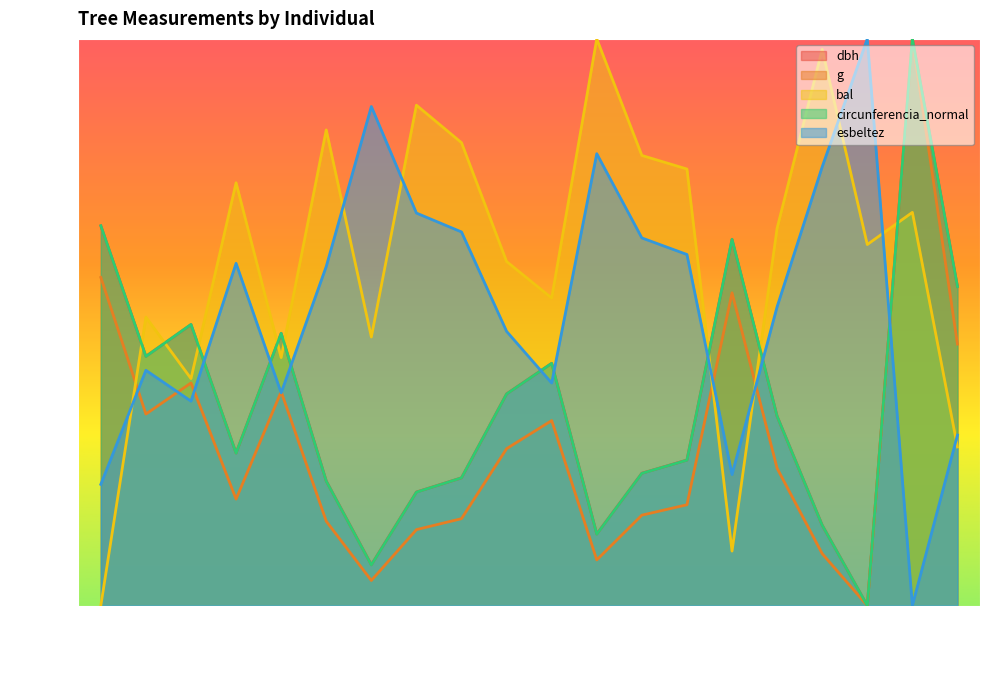

What value does the bal series have at 90749021?

98.1